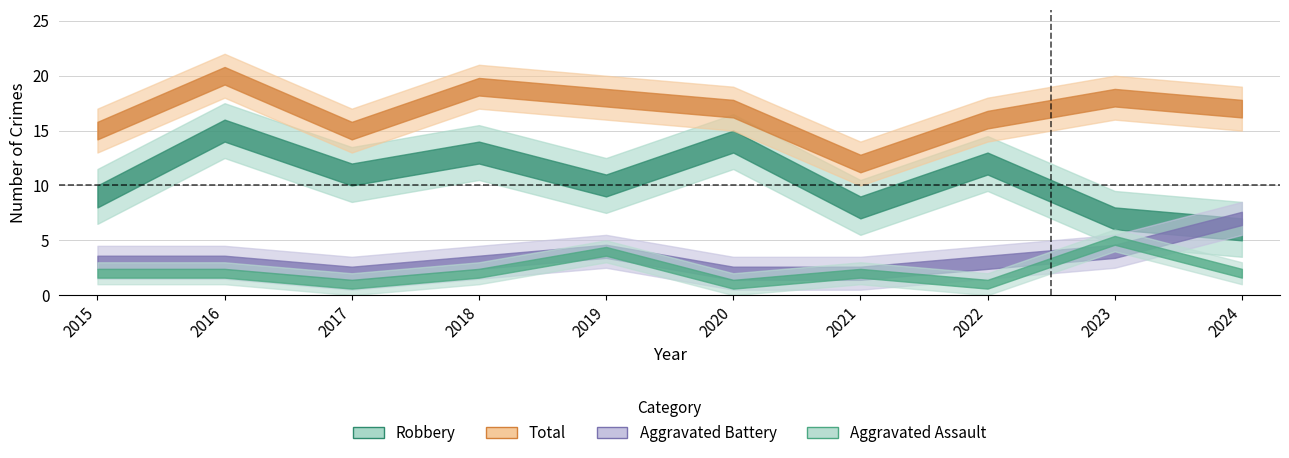

True or false: Robbery and Aggravated Assault cross at least once.

False